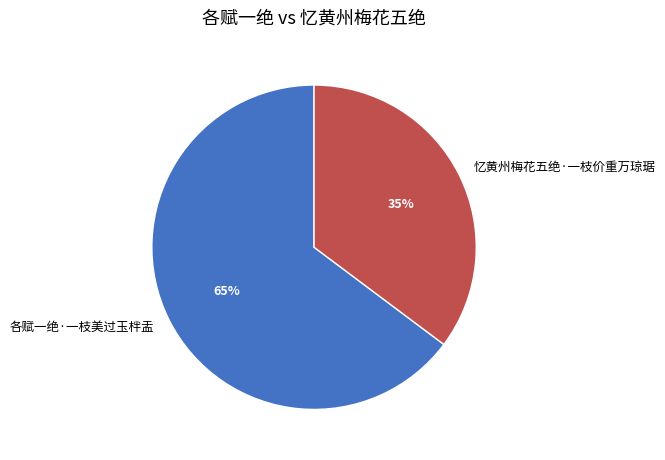

What is the smallest slice in the pie chart?

忆黄州梅花五绝·一枝价重万琼琚